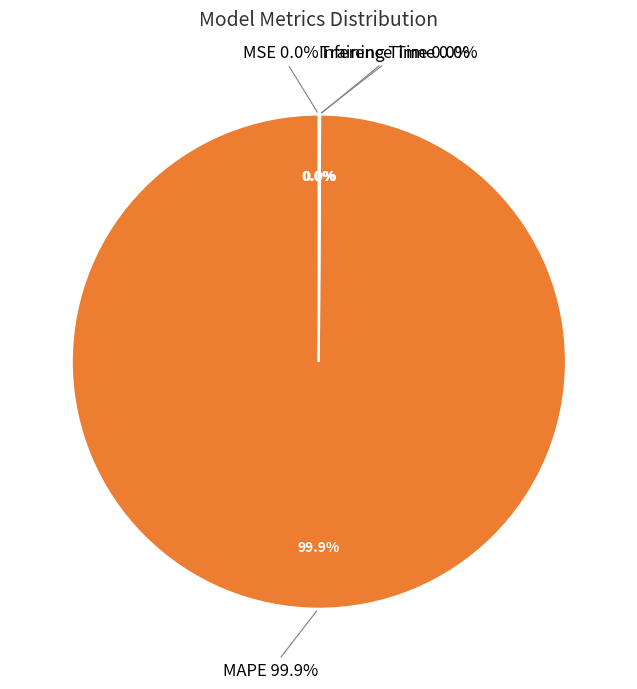

Rank the categories by value from lowest to highest.

MSE, Inference Time, Training Time, MAPE